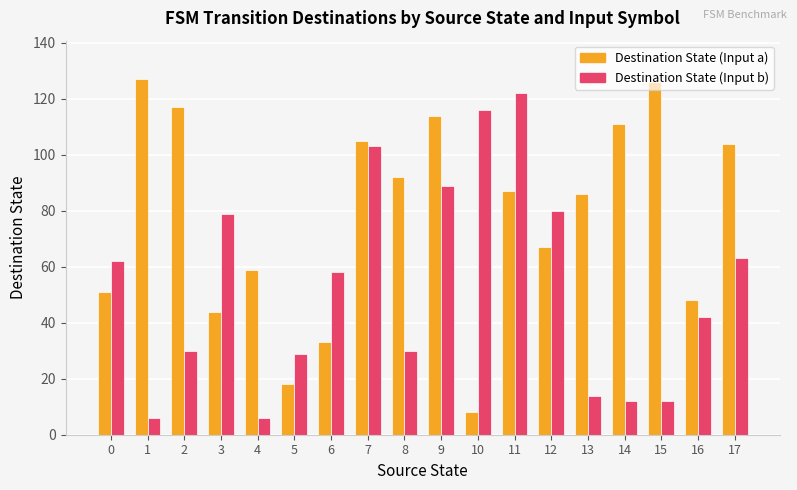

The Destination State (Input b) series shows 30 at 2. True or false?

True